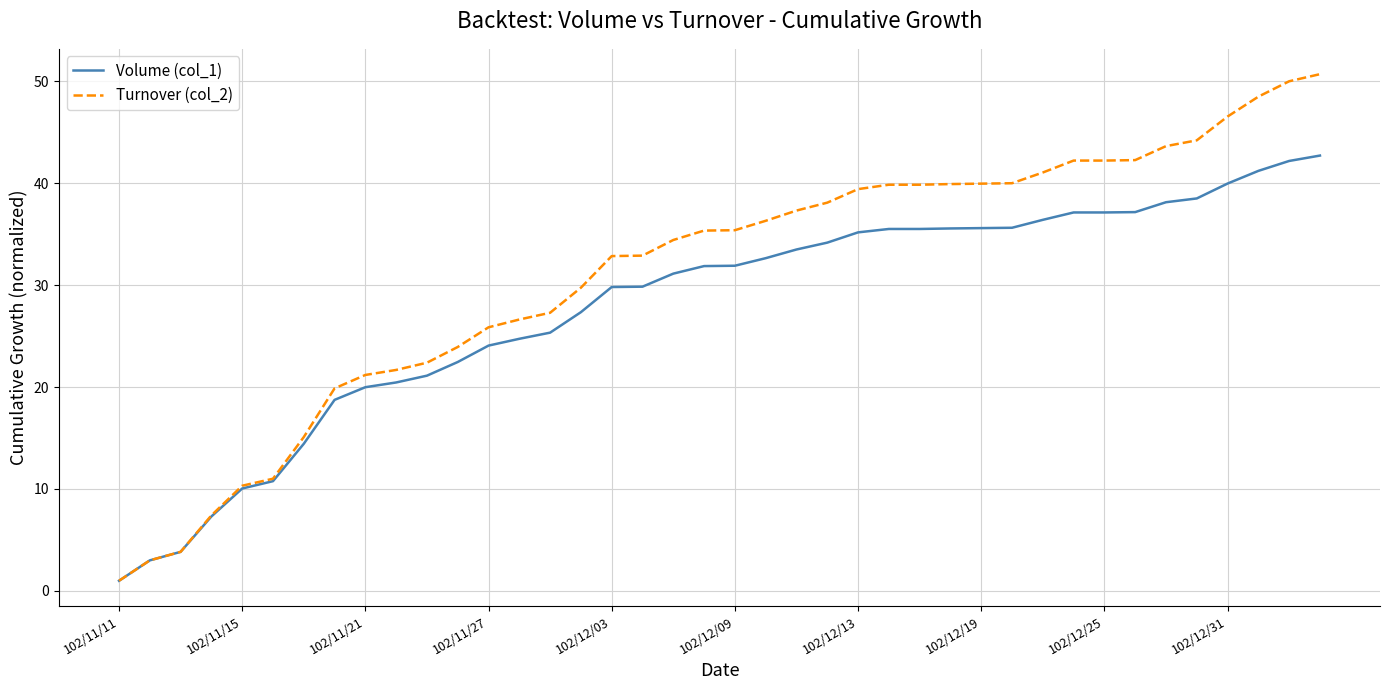

Which series has the largest range (max minus min)?

Turnover (col_2)